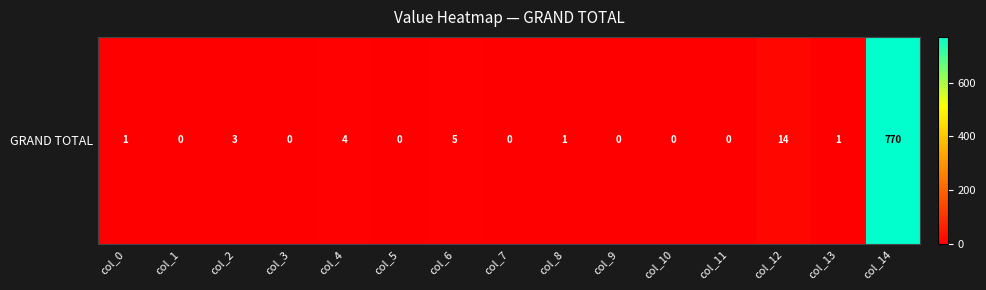

Which category has the highest value across all series?

col_14